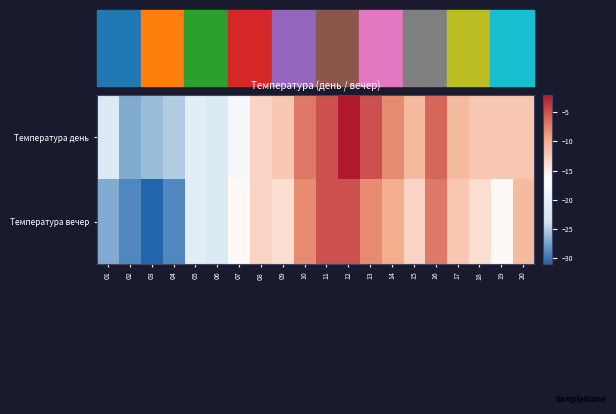

What is the difference between the highest and lowest values at 07?

2